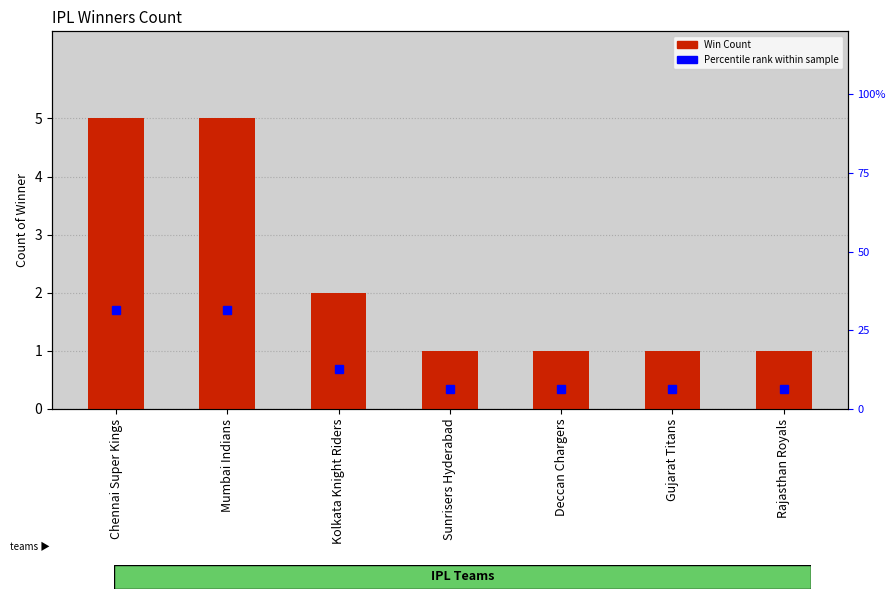

Reading left to right, transcribe all the data shown in this chart.

Win Count: 5.0	5.0	2.0	1.0	1.0	1.0	1.0
Percentile rank within sample: 31.2	31.2	12.5	6.2	6.2	6.2	6.2